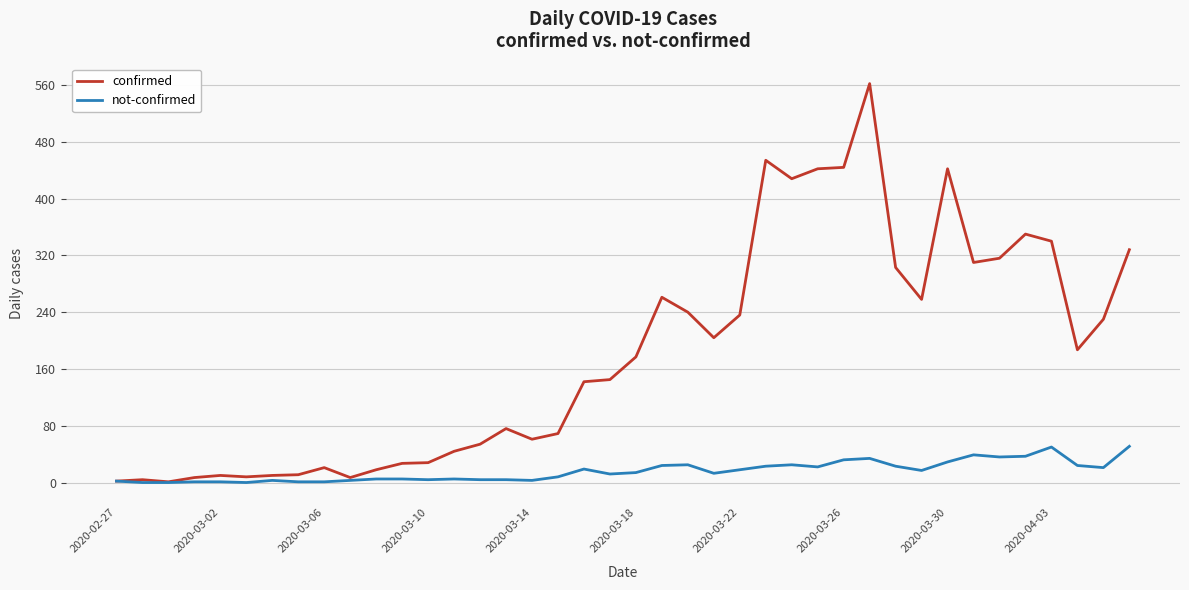

List the series in order of their peak value, highest first.

confirmed, not-confirmed